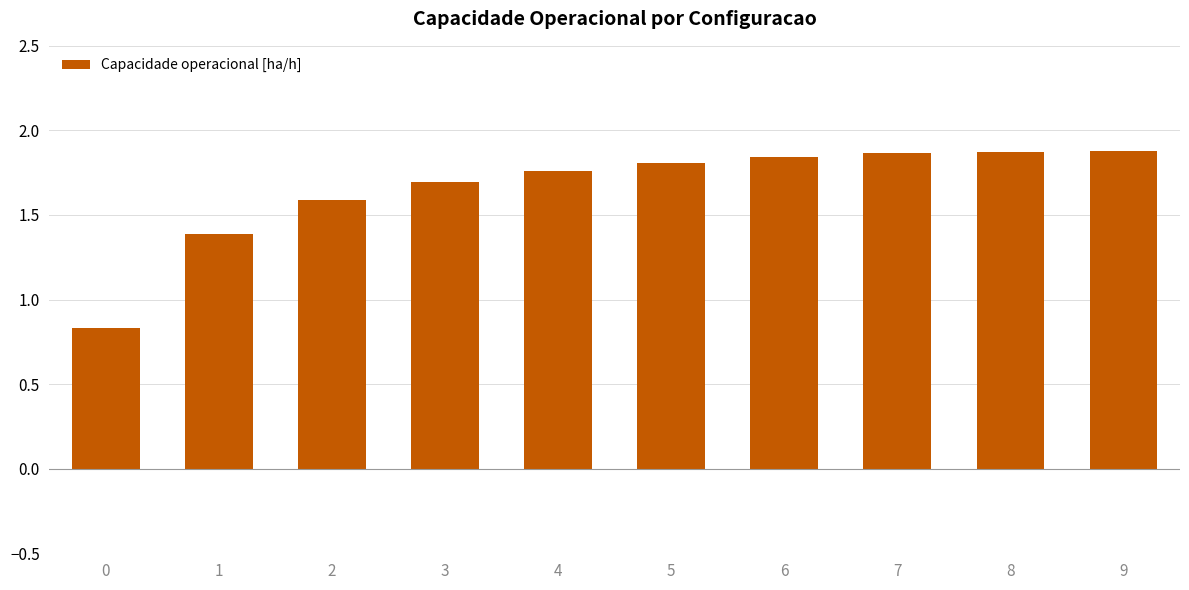

Which has a higher value, 3 or 5?

5